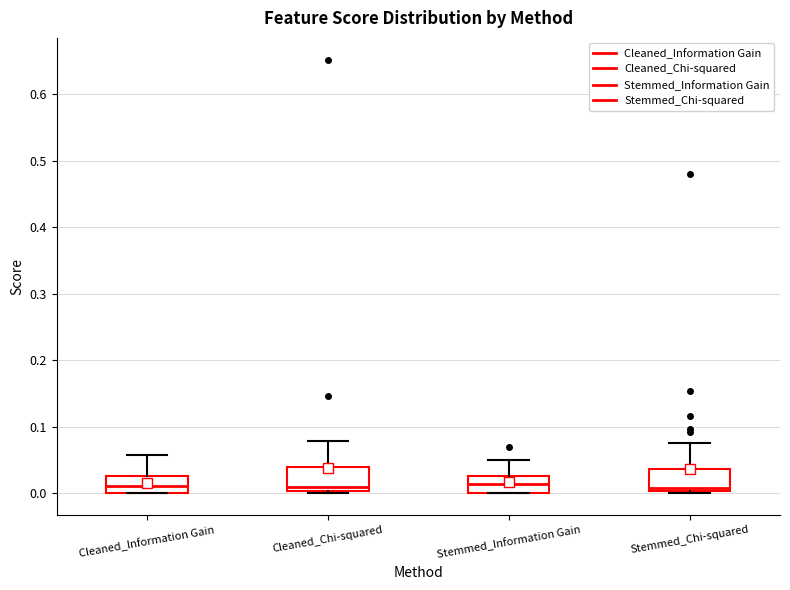

Reading left to right, transcribe this box plot: for each box, give where its median line is, the range the box spans, and where its two whiskers end, as read against the y-axis. The values are not printed on the chart, so give them approximately, as read against the axis.

Cleaned_Information Gain: median 0.01, box 0.00 to 0.03, whiskers 0.00 to 0.06
Cleaned_Chi-squared: median 0.01, box 0.00 to 0.04, whiskers 0.00 to 0.08
Stemmed_Information Gain: median 0.01, box 0.00 to 0.03, whiskers 0.00 to 0.05
Stemmed_Chi-squared: median 0.01, box 0.00 to 0.04, whiskers 0.00 to 0.08